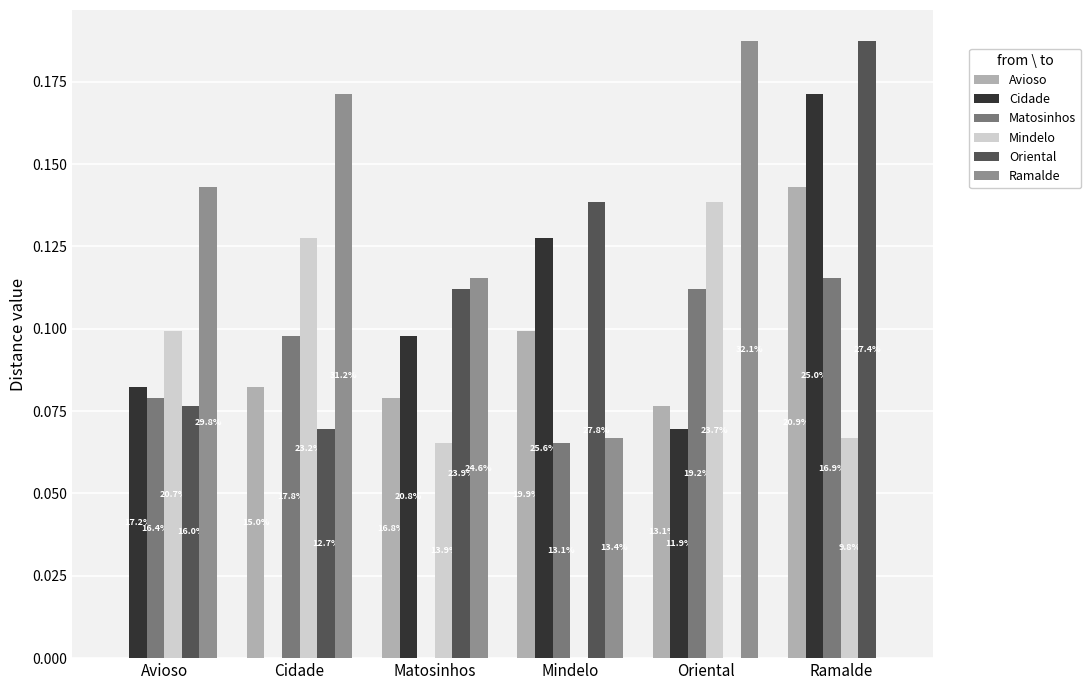

Does the chart contain stacked bars?

No